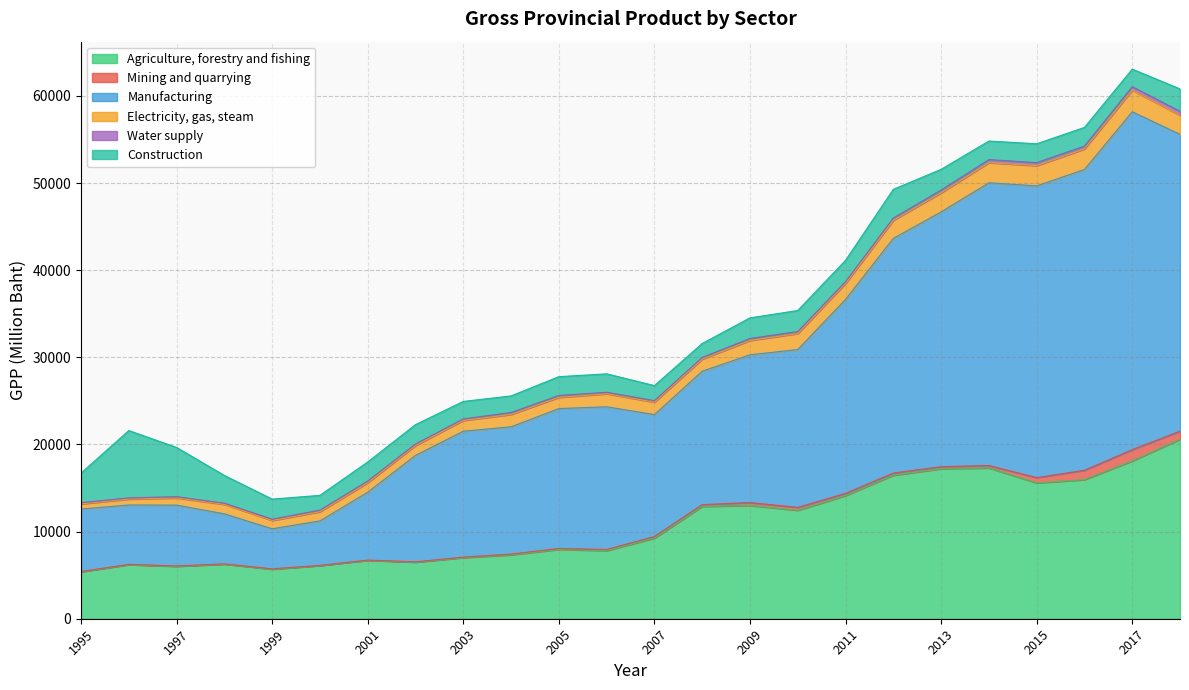

Which series ends up on top after the final intersection of Agriculture, forestry and fishing and Manufacturing?

Manufacturing